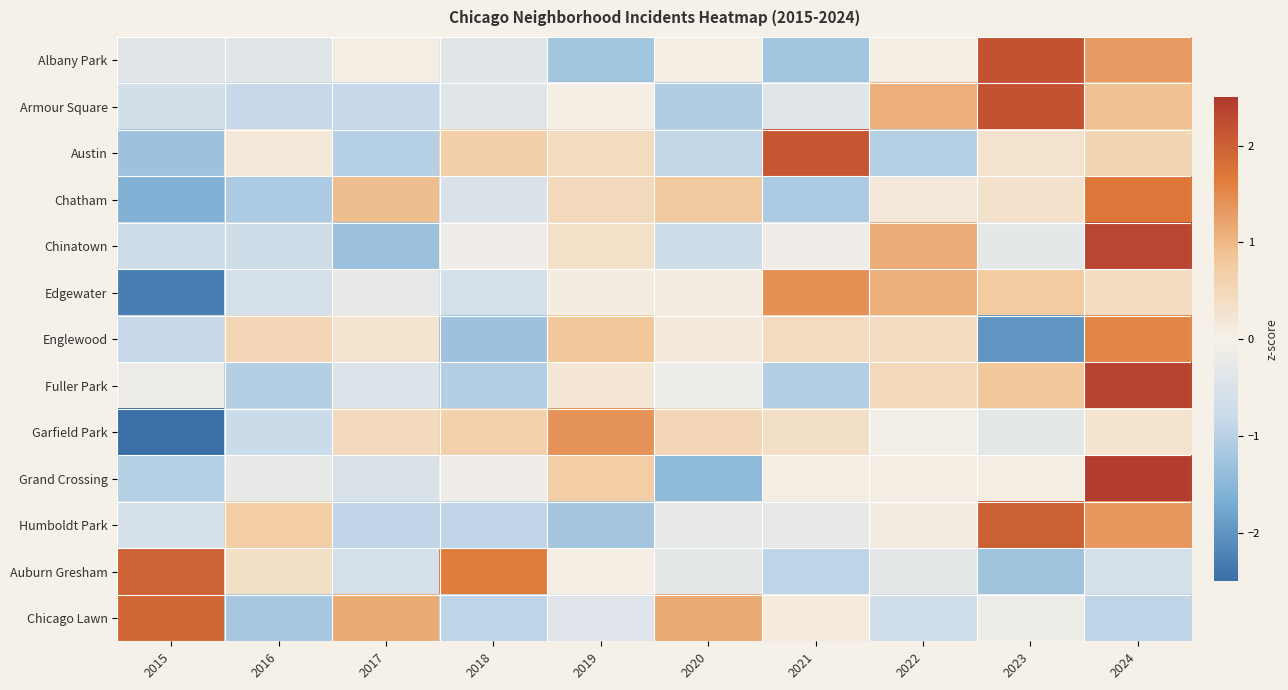

Which category has the lowest value across all series?

2015